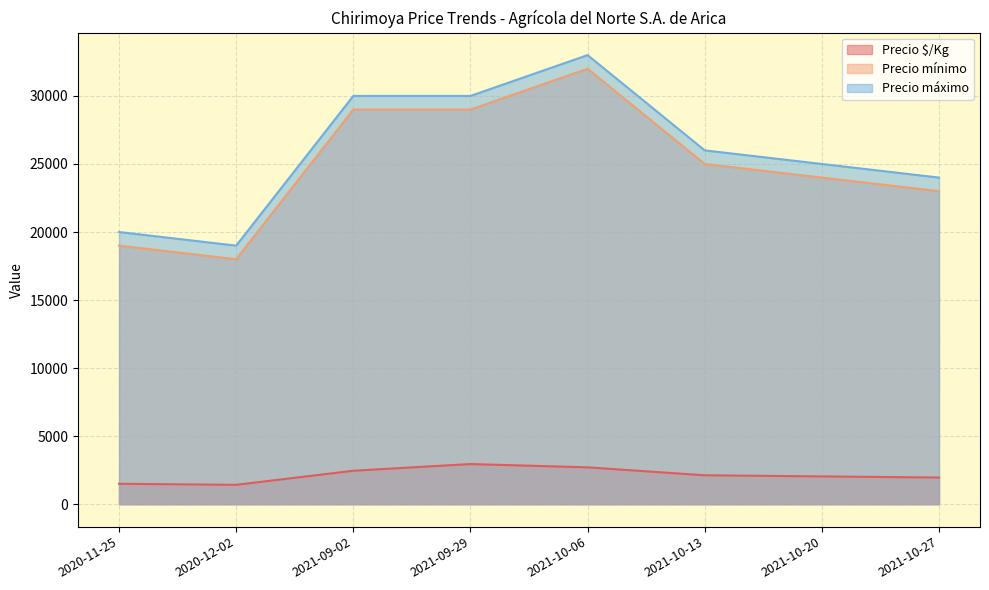

What is the highest value of the Precio $/Kg series?

2950